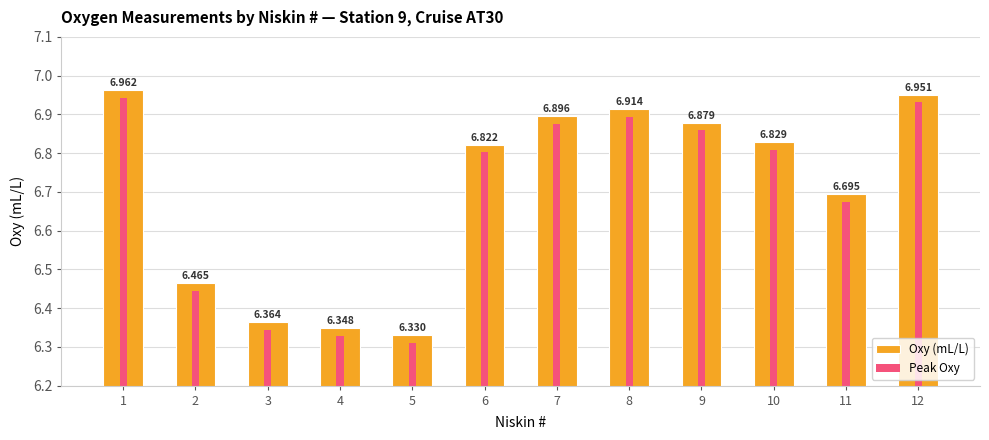

Rank the categories by Peak Oxy value from highest to lowest.

1, 12, 8, 7, 9, 10, 6, 11, 2, 3, 4, 5